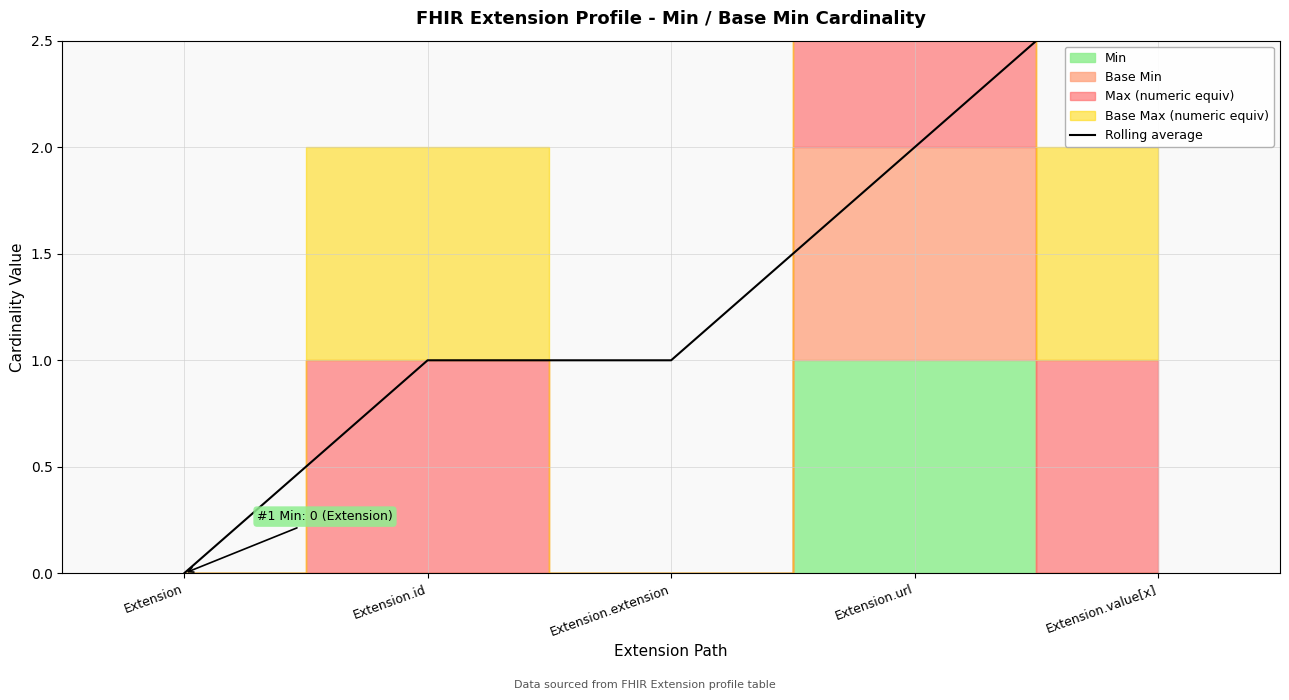

List the labels in order of value, smallest first.

Extension, Extension.id, Extension.extension, Extension.url, Extension.value[x]